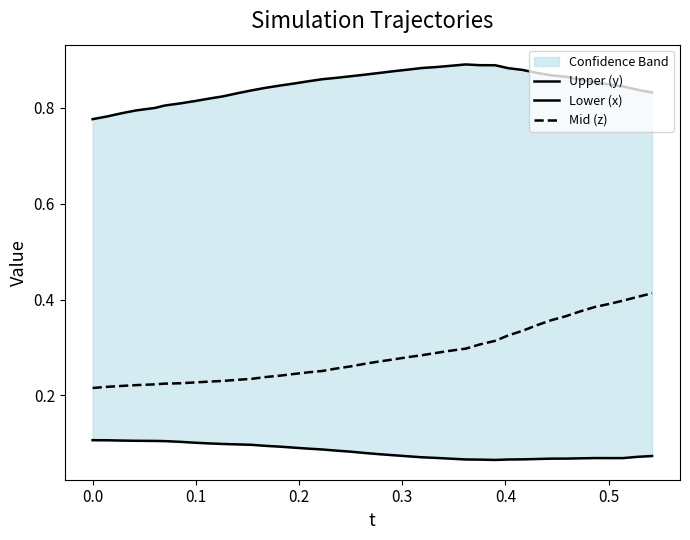

How many lines are shown in the chart?

3